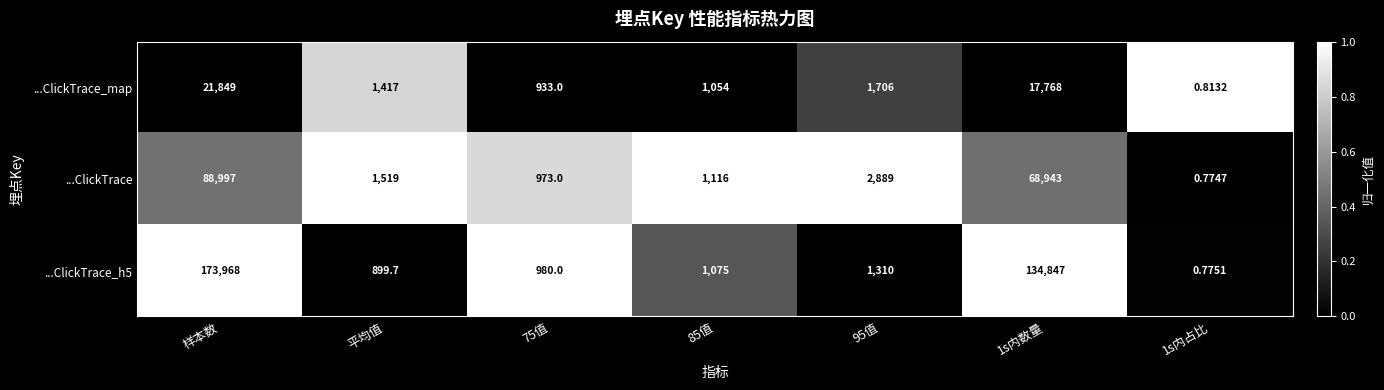

Rank the series by their maximum value, from highest to lowest.

...ClickTrace_h5, ...ClickTrace, ...ClickTrace_map